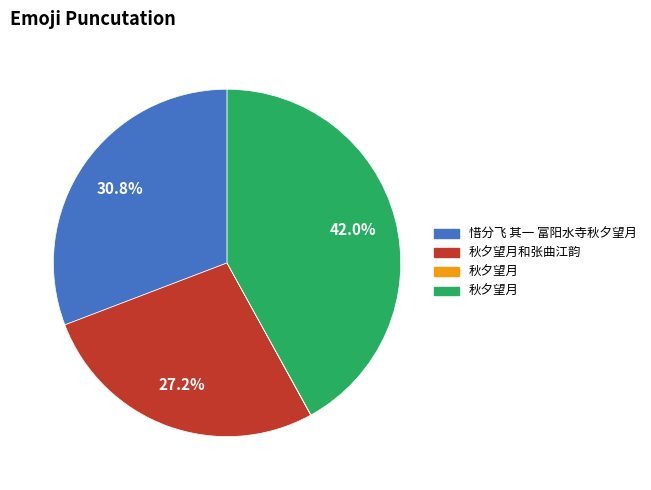

Does any single category account for the majority?

No